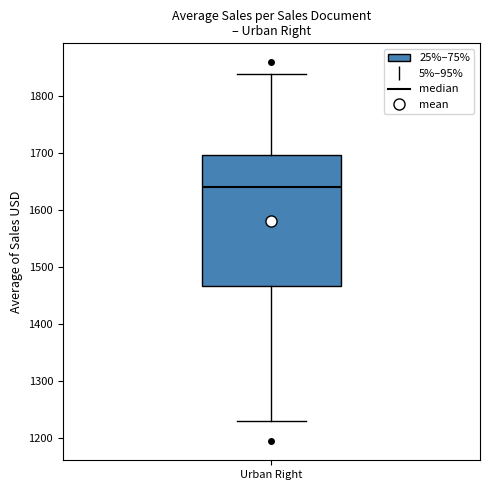

Read this box plot against the y-axis: the position of the median line, the range covered by the box, and the ends of both whiskers. The values are not printed on the chart, so give them approximately, as read against the axis.

median 1640, box 1470 to 1700, whiskers 1230 to 1840